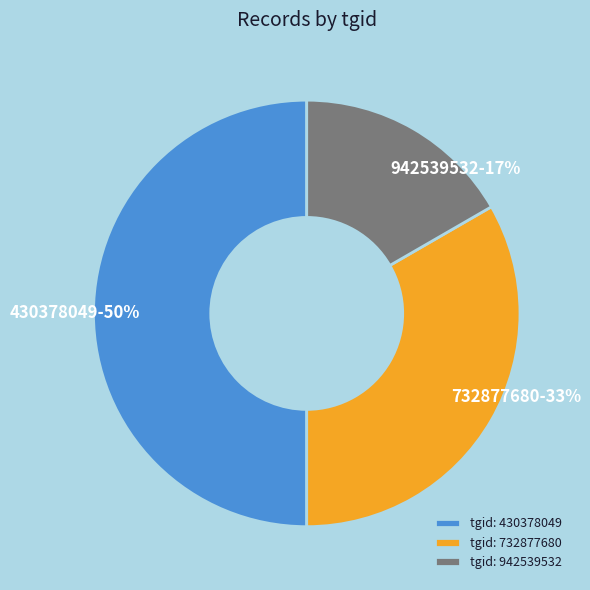

Does 942539532 account for over 50% of the chart?

No